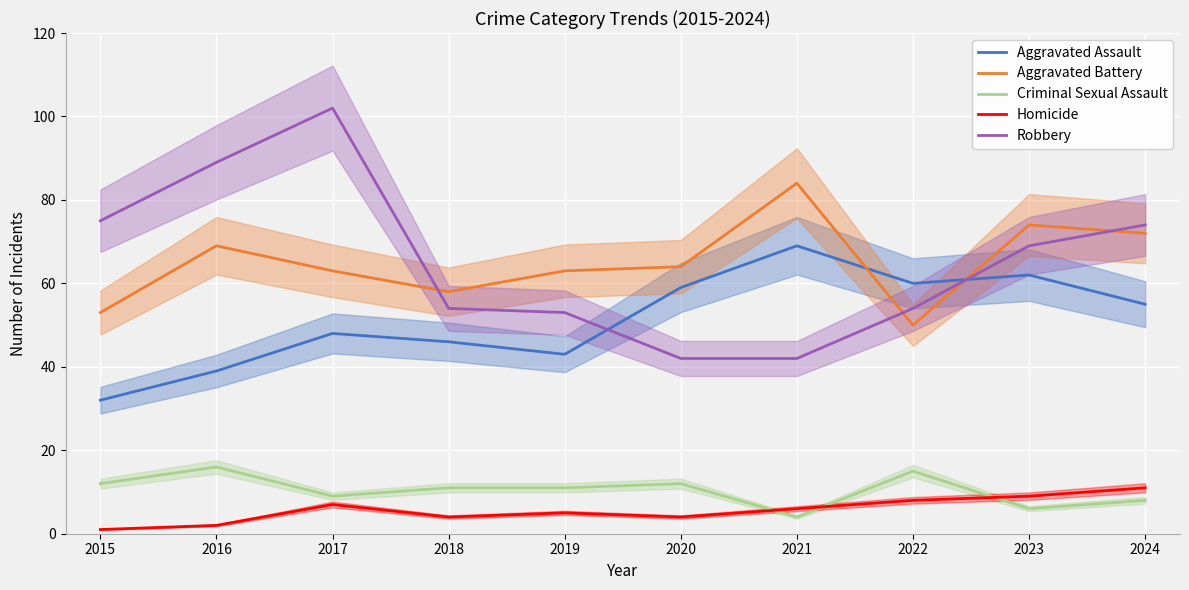

Reading left to right, what are all the values shown in this chart?

Aggravated Assault: 32	39	48	46	43	59	69	60	62	55
Aggravated Battery: 53	69	63	58	63	64	84	50	74	72
Criminal Sexual Assault: 12	16	9	11	11	12	4	15	6	8
Homicide: 1	2	7	4	5	4	6	8	9	11
Robbery: 75	89	102	54	53	42	42	54	69	74